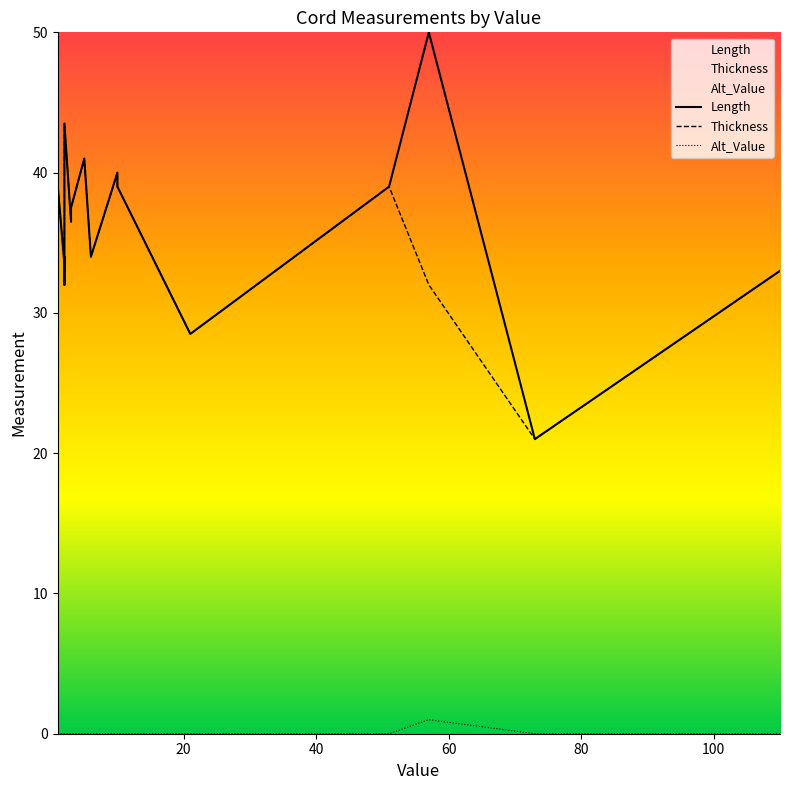

What is the minimum value for Length?

21.0